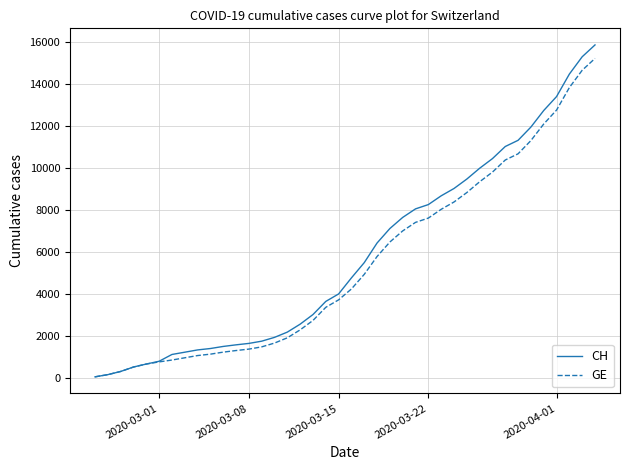

Which series has the widest spread of values?

CH